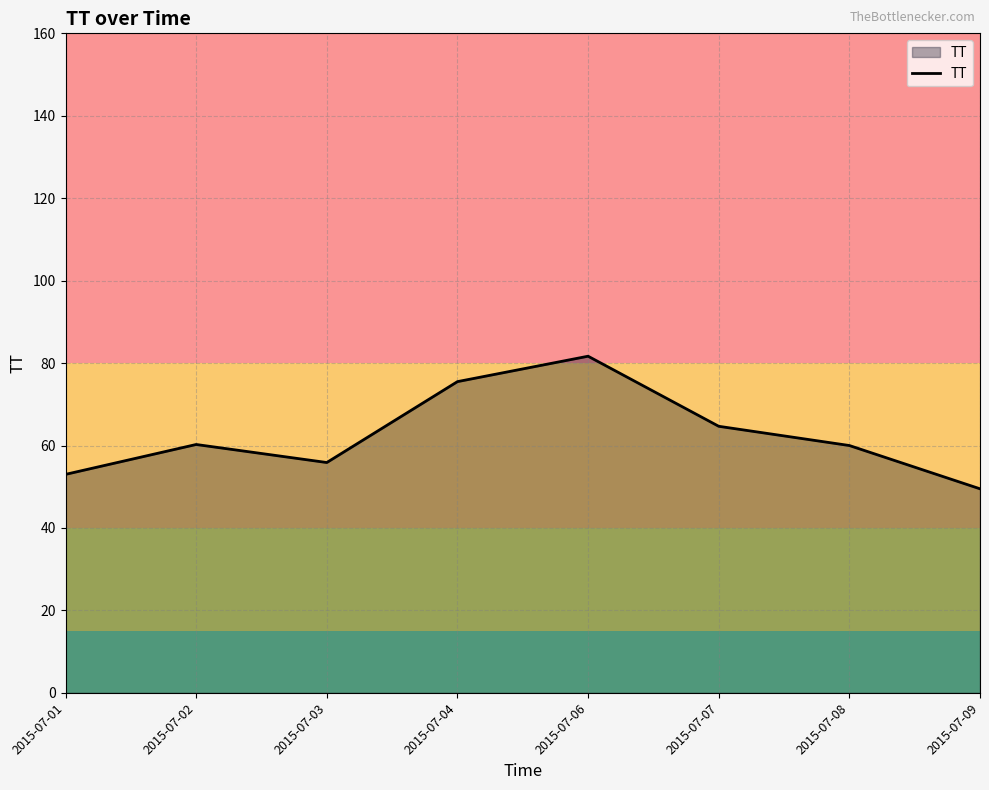

What is the change in value from 2015-07-01 to 2015-07-06?

+28.7